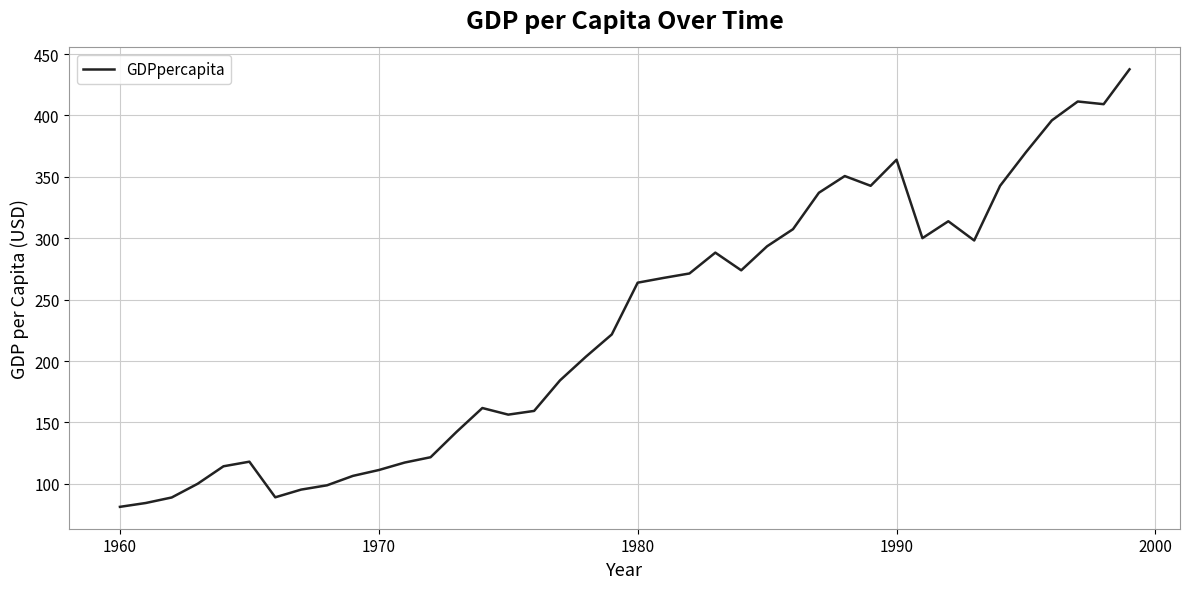

Is this an area chart (filled region under the line)?

No